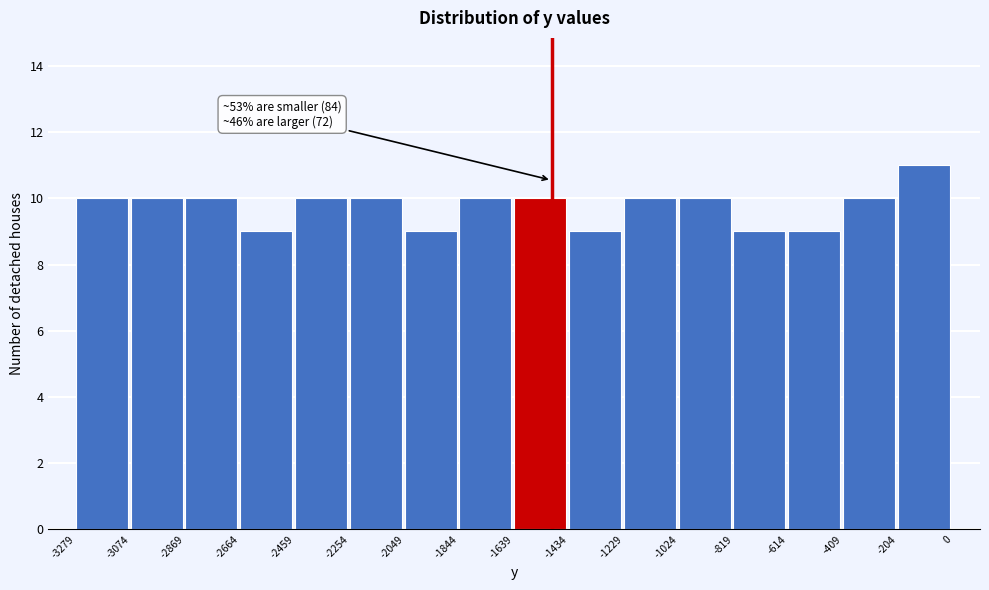

Which range on the x-axis has the tallest bar?

-204 to 0